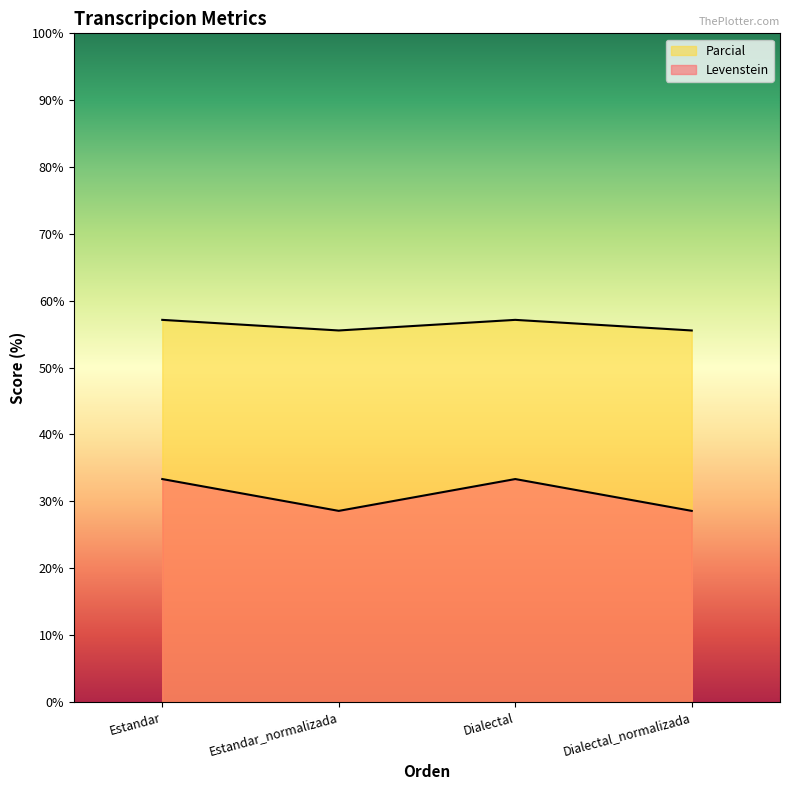

Where is the first local maximum for Levenstein?

Dialectal